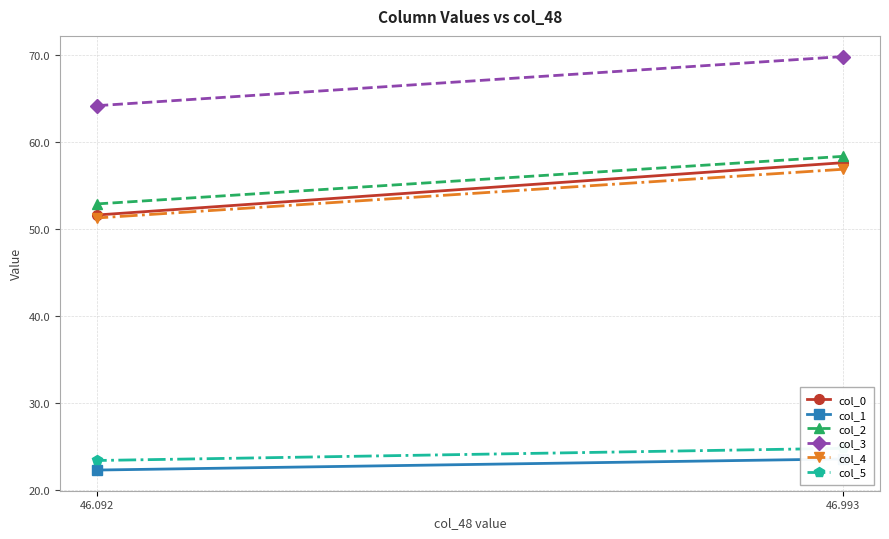

How many col_1 values are between 22 and 23?

1